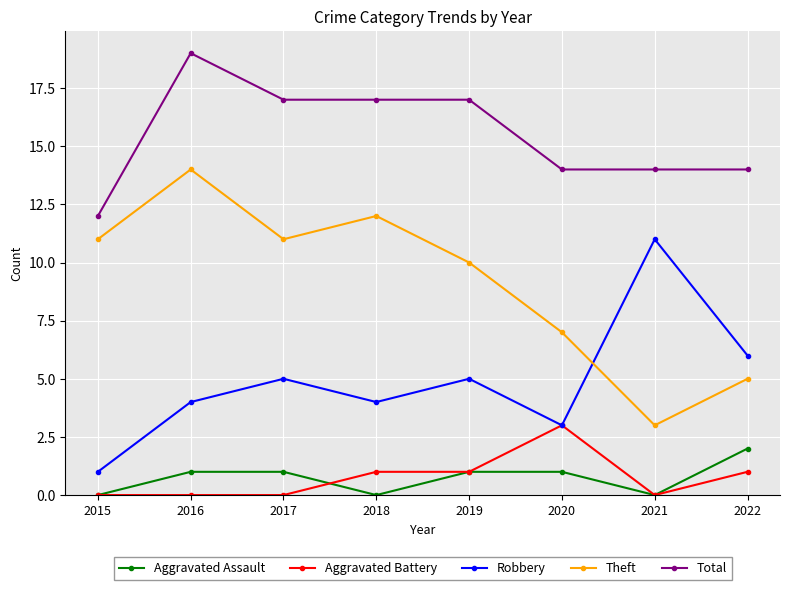

What is the value of the Aggravated Assault point at the 3rd from the left?

1